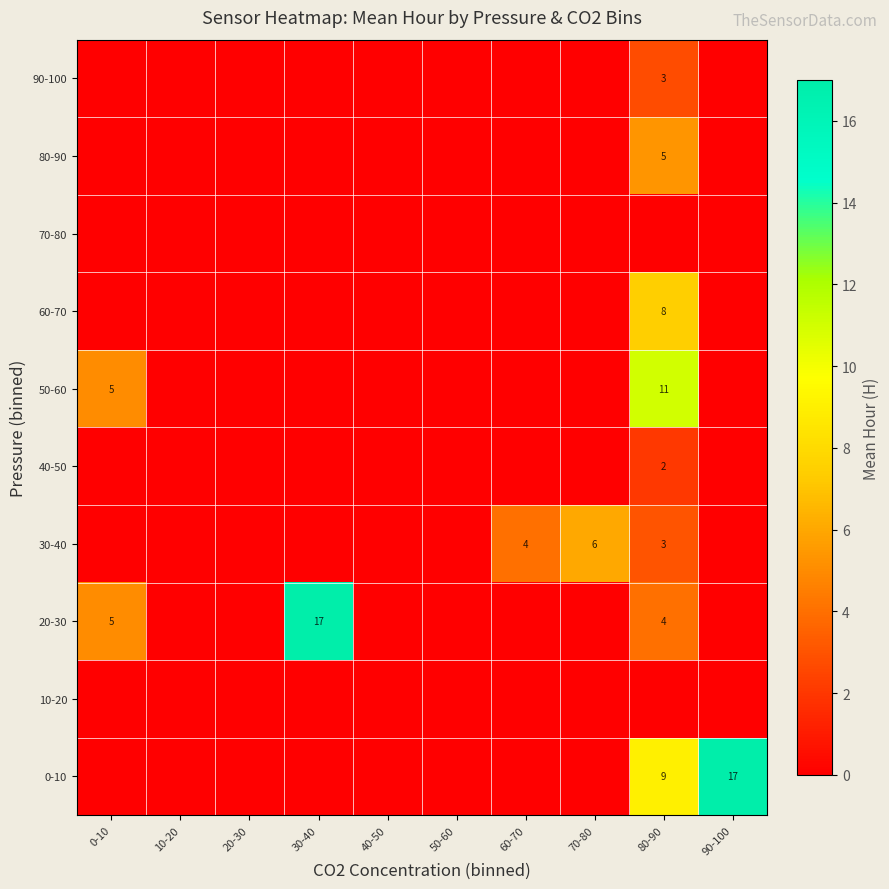

What is the sum of the 20-30 values at 80-90 and 30-40?

21